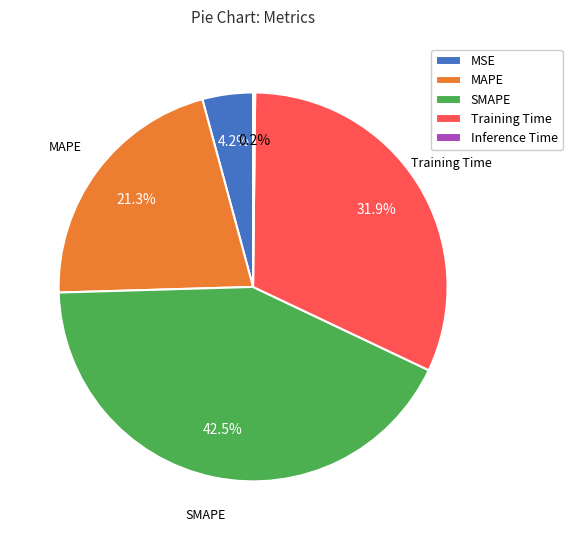

Is MSE the majority of the pie?

No